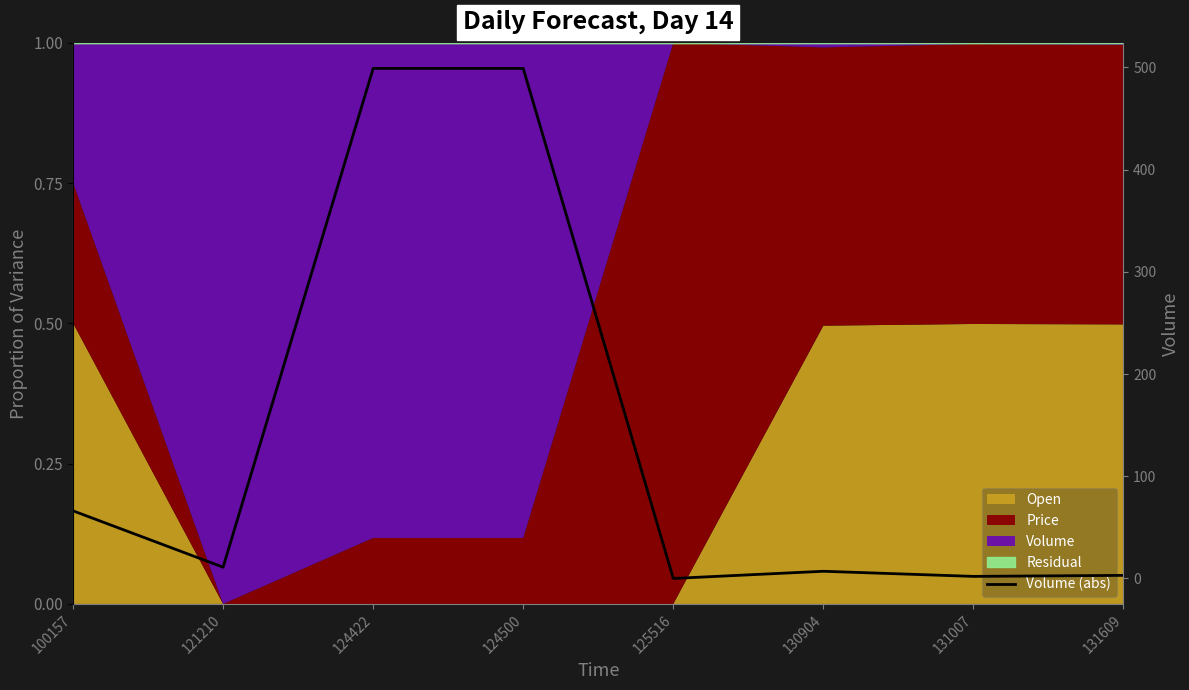

Rank the categories by value from lowest to highest.

125516, 131007, 131609, 130904, 121210, 100157, 124422, 124500